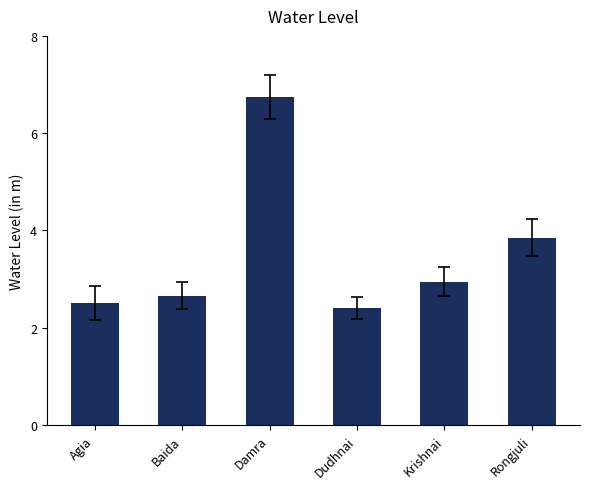

List the labels in order of value, smallest first.

Dudhnai, Agia, Baida, Krishnai, Rongjuli, Damra